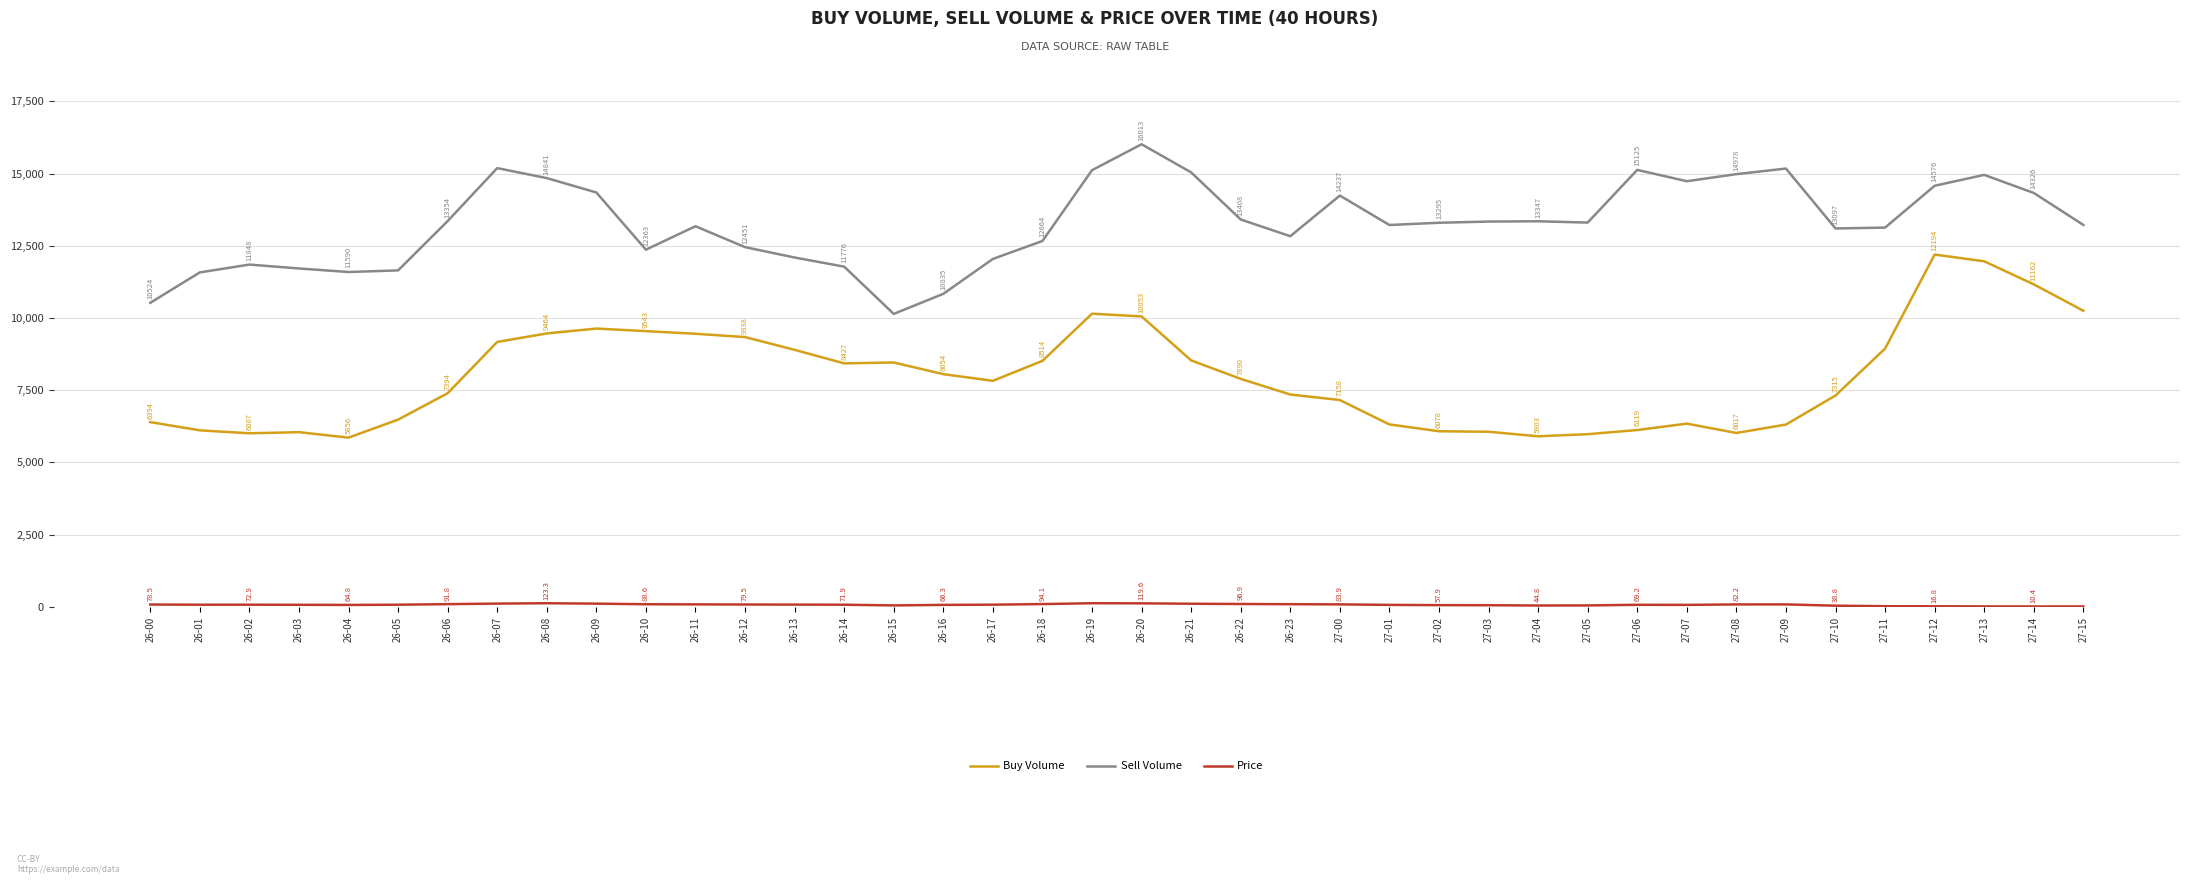

True or false: Buy Volume and Sell Volume cross at least once.

False